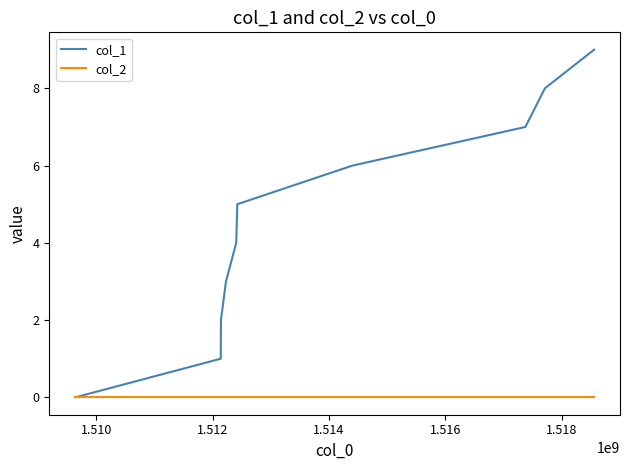

Which series has the largest total across all categories?

col_1